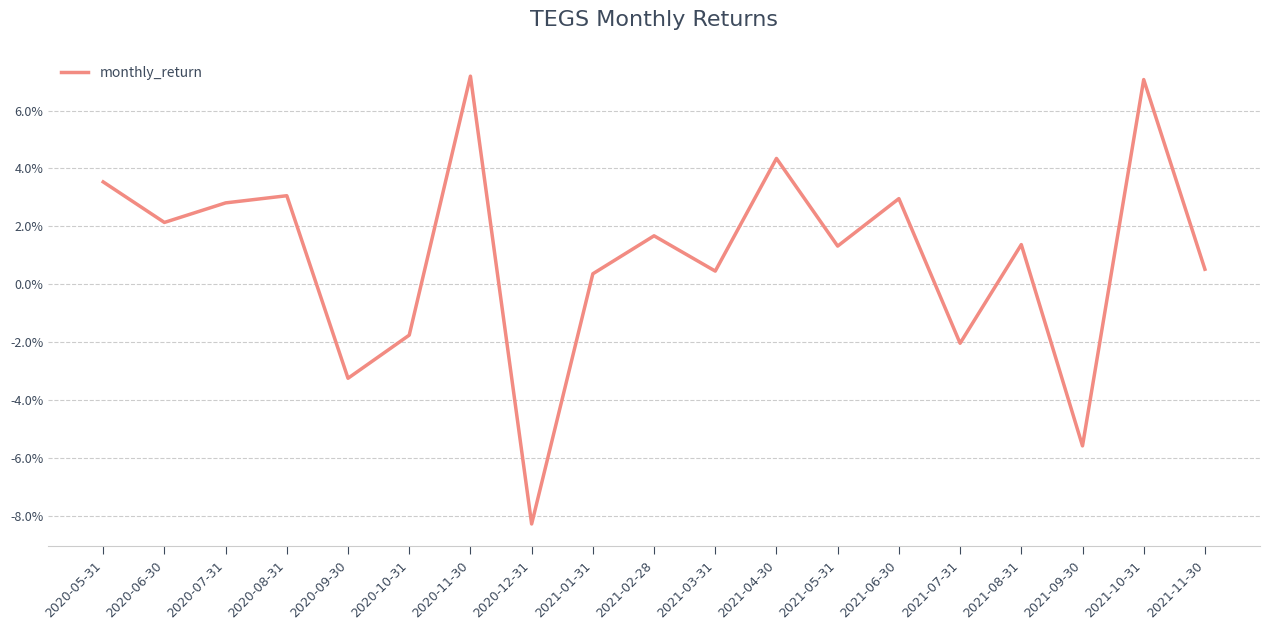

Does the chart display data point markers on the line(s)?

No